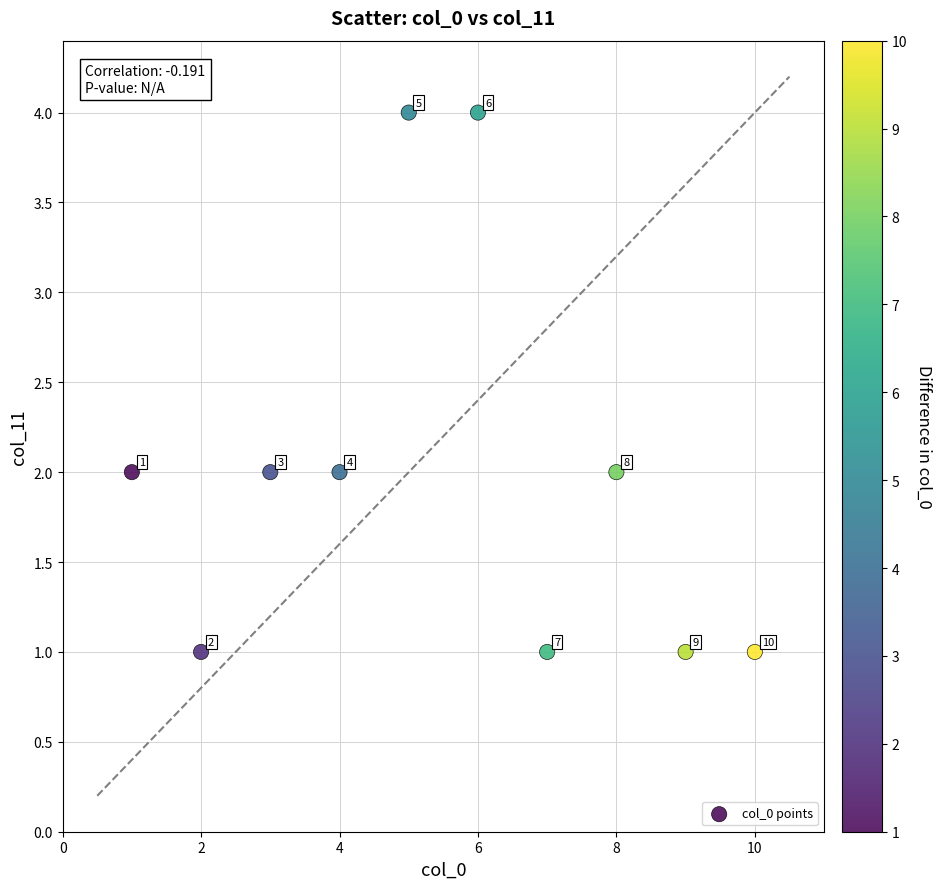

What is the range of X values (max minus min)?

9